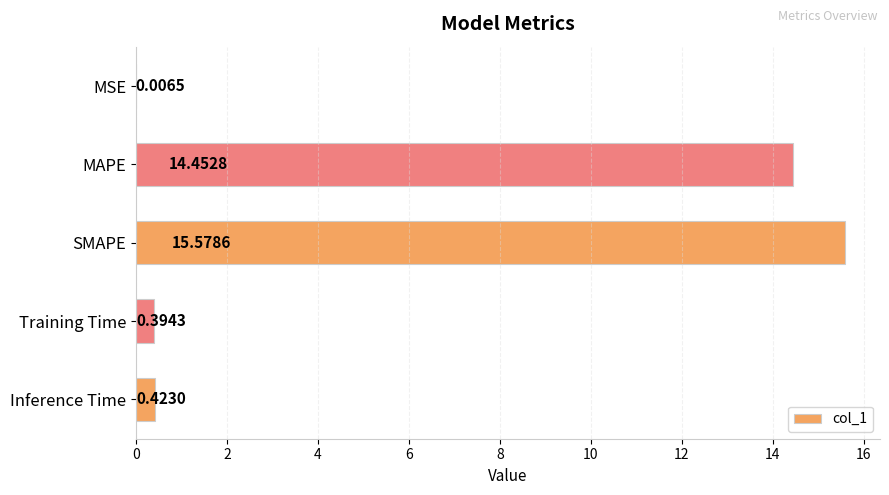

What is the change in value from MSE to Training Time?

+0.4